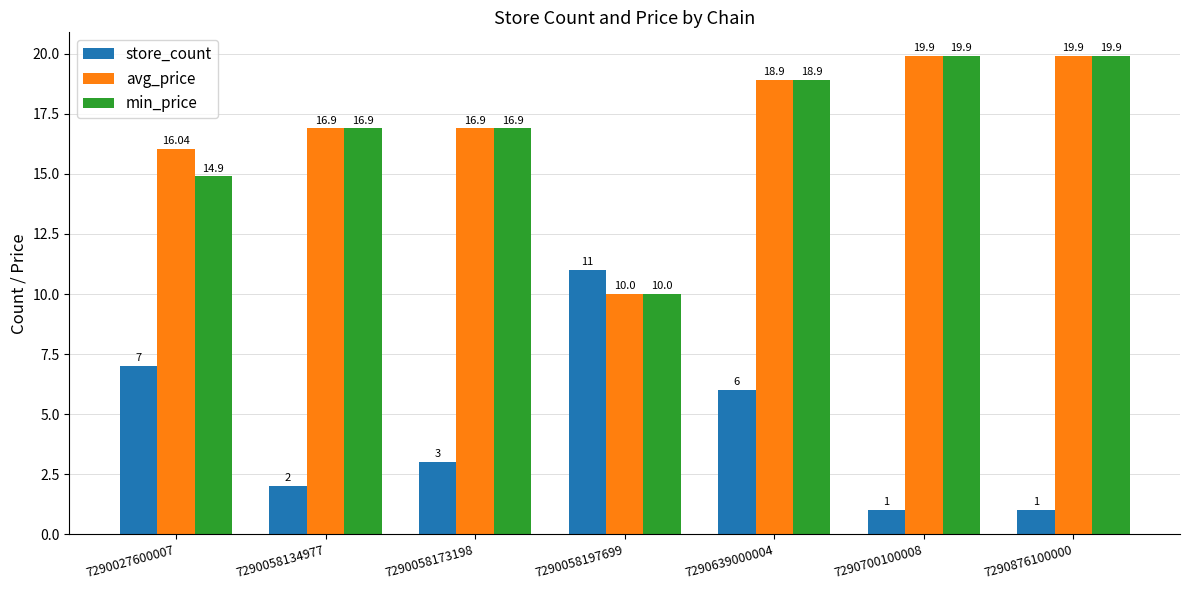

Between 7290058134977 and 7290639000004, which series saw the biggest shift?

store_count